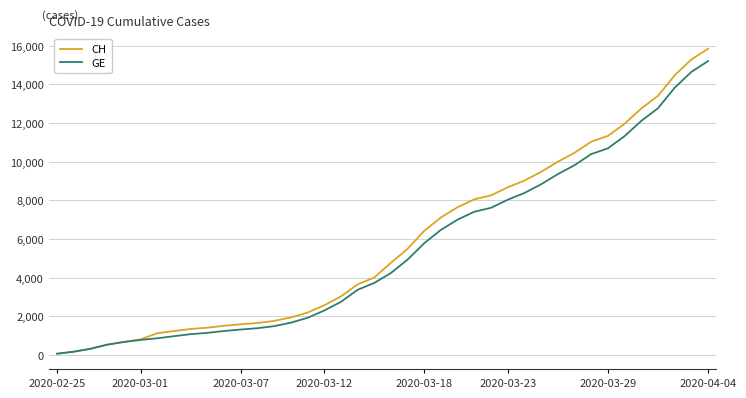

What is the maximum value for GE?

15208